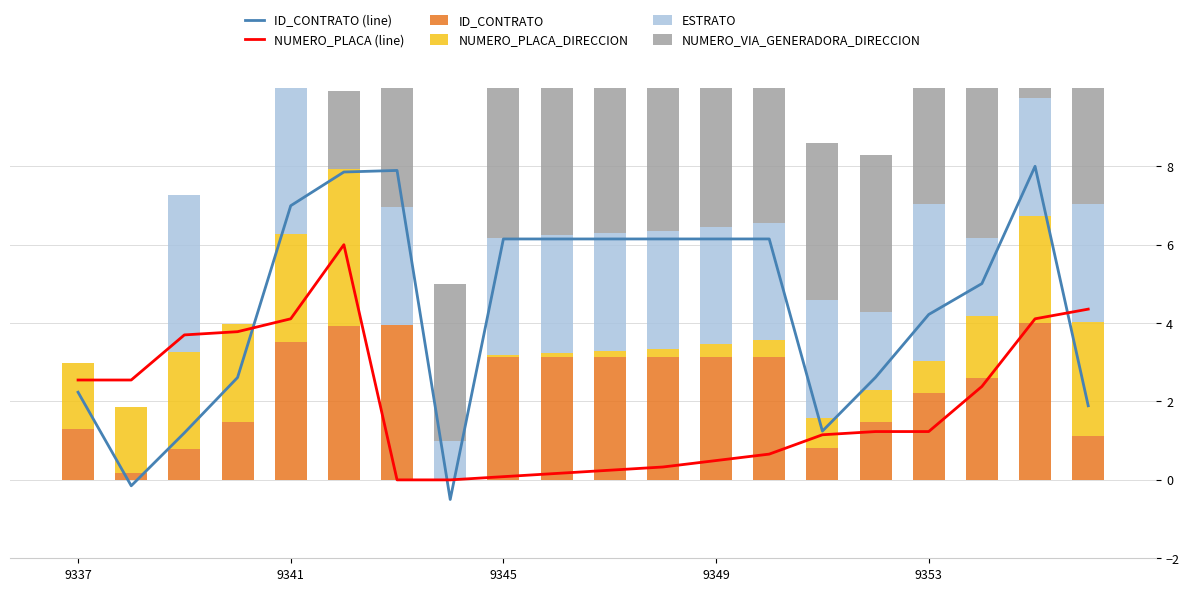

What is the highest value of the NUMERO_PLACA (line) series?

6.0